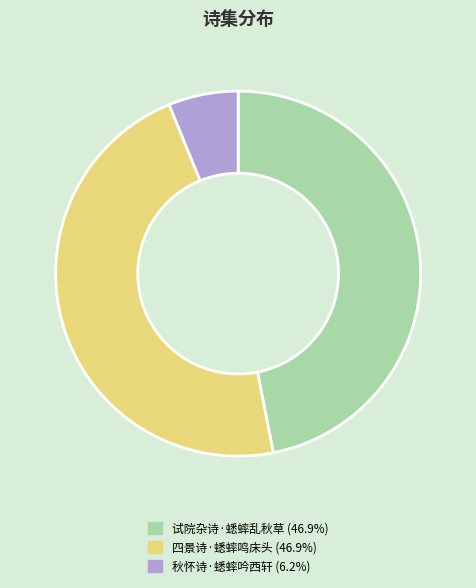

What is the smallest slice in the pie chart?

秋怀诗·蟋蟀吟西轩